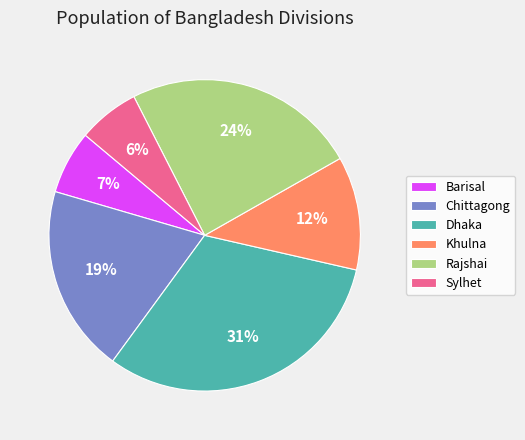

To the nearest percent, what is the difference between the Chittagong and Sylhet slice percentages?

13%